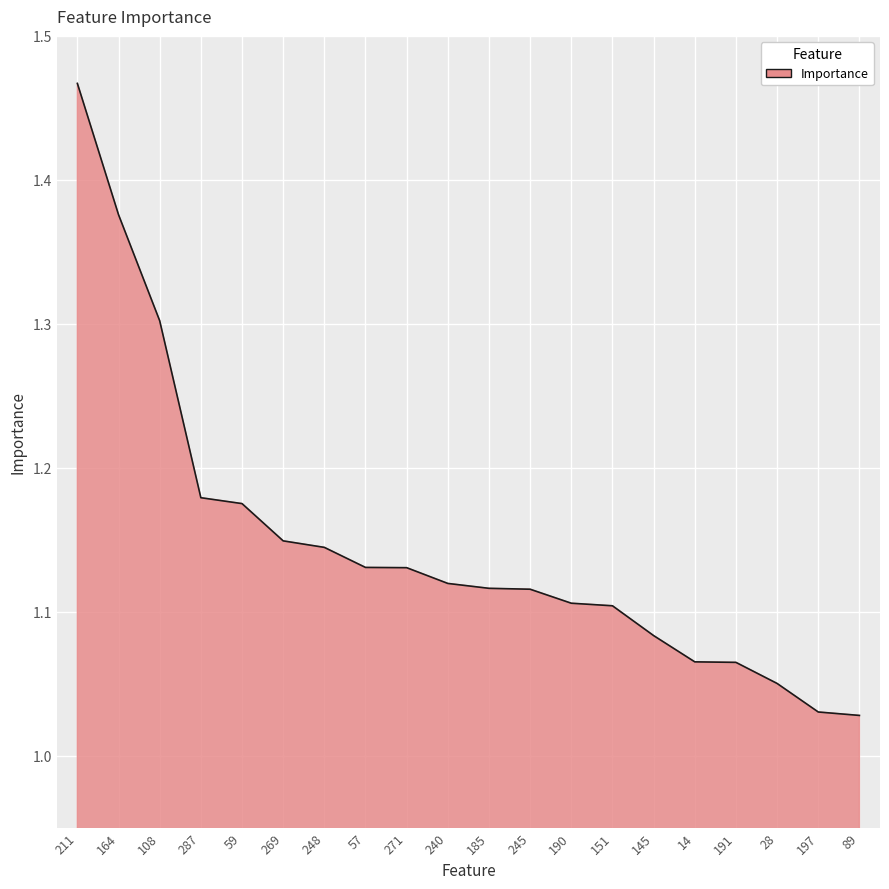

The chart shows a value of 0.7 at 57. True or false?

False